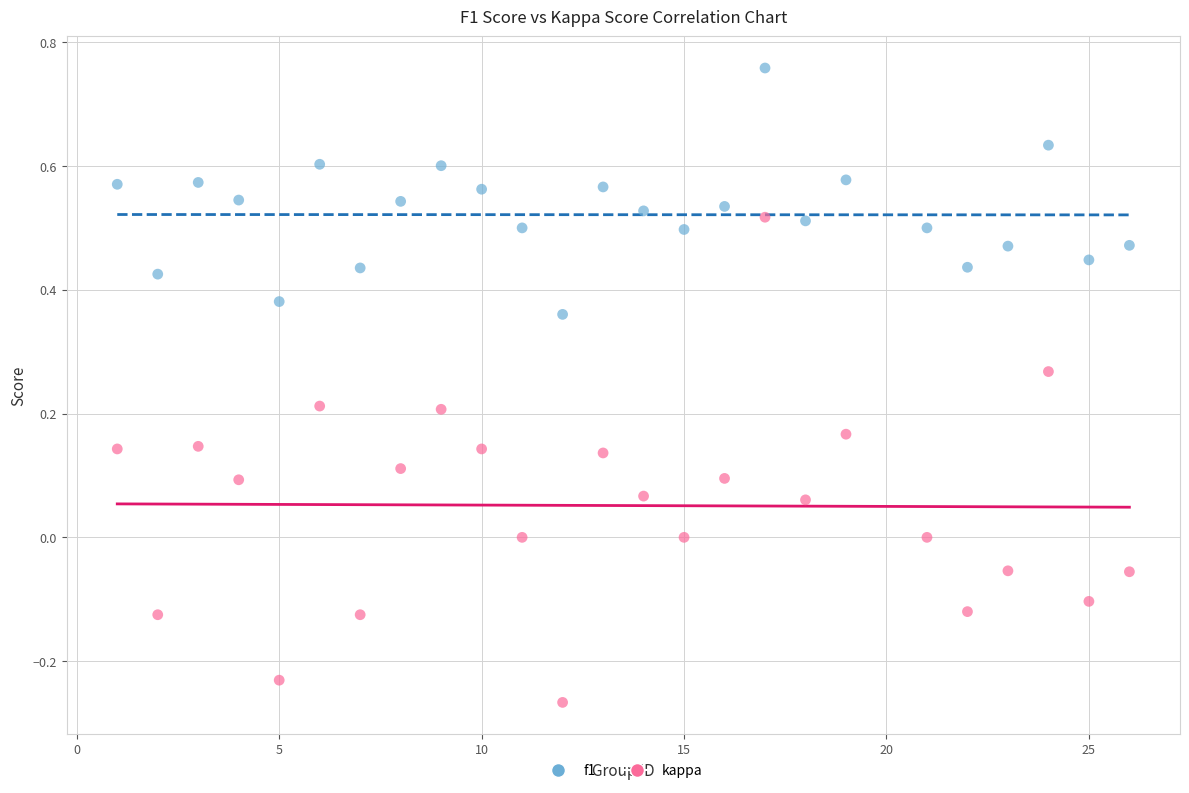

Across all data points, what is the range of X values (max minus min)?

25.0